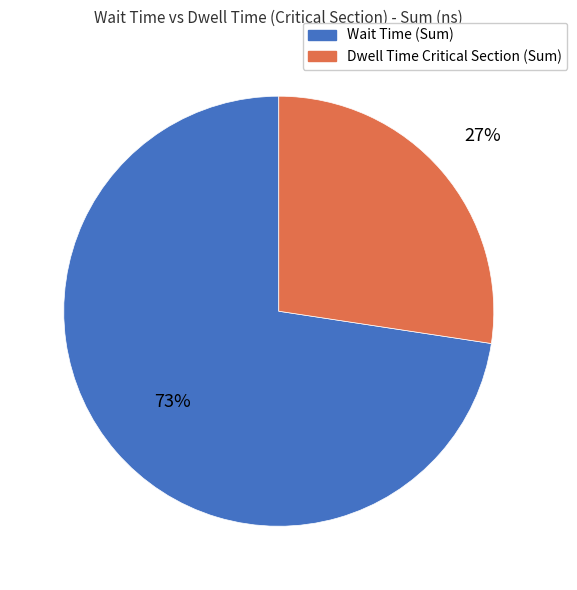

What is the ratio of the value at Dwell Time Critical Section (Sum) to the value at Wait Time (Sum)?

0.4